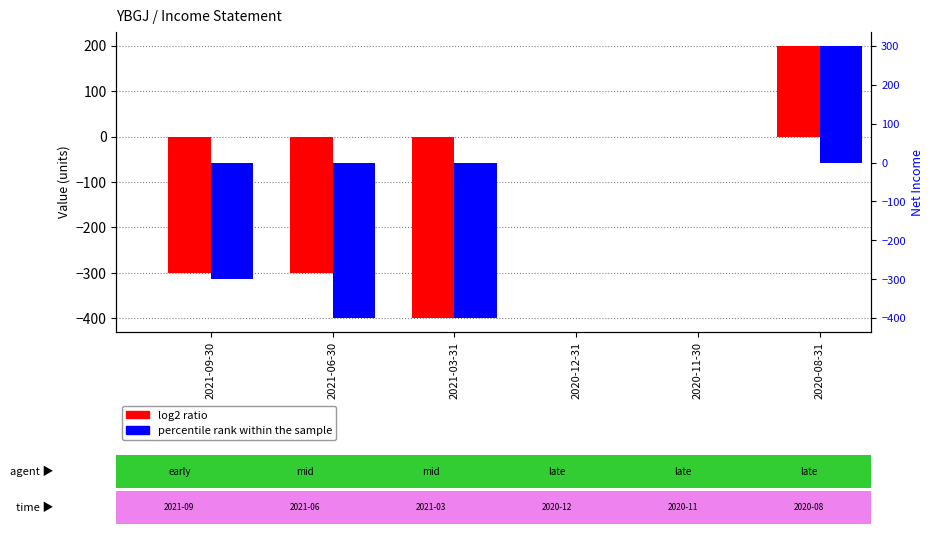

Between 2021-09-30 and 2021-06-30, which is larger?

2021-09-30